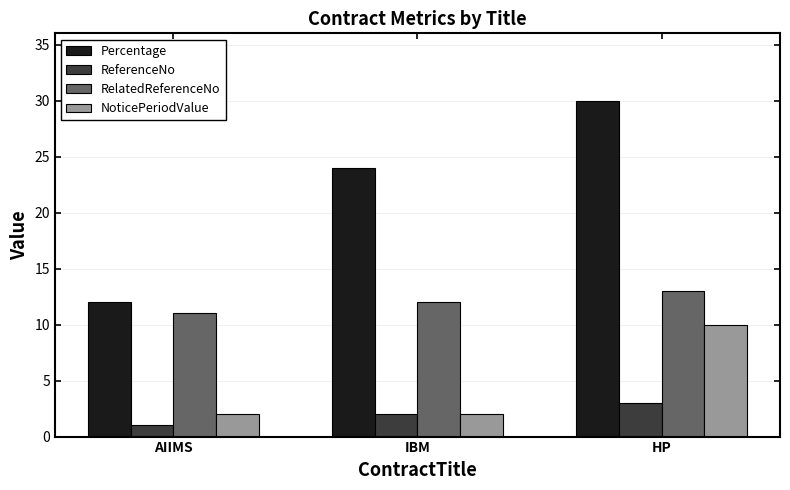

What is the maximum value shown in the chart?

30